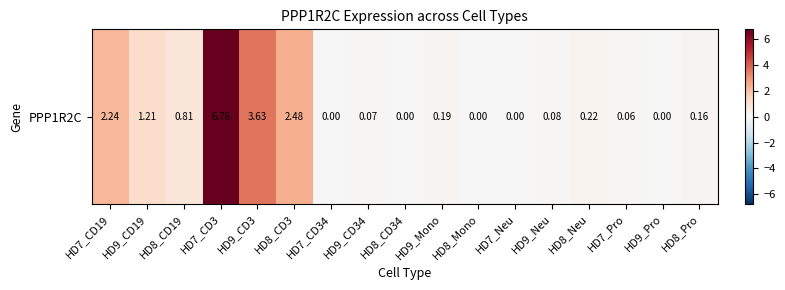

Between HD9_CD3 and HD7_Pro, which is larger?

HD9_CD3